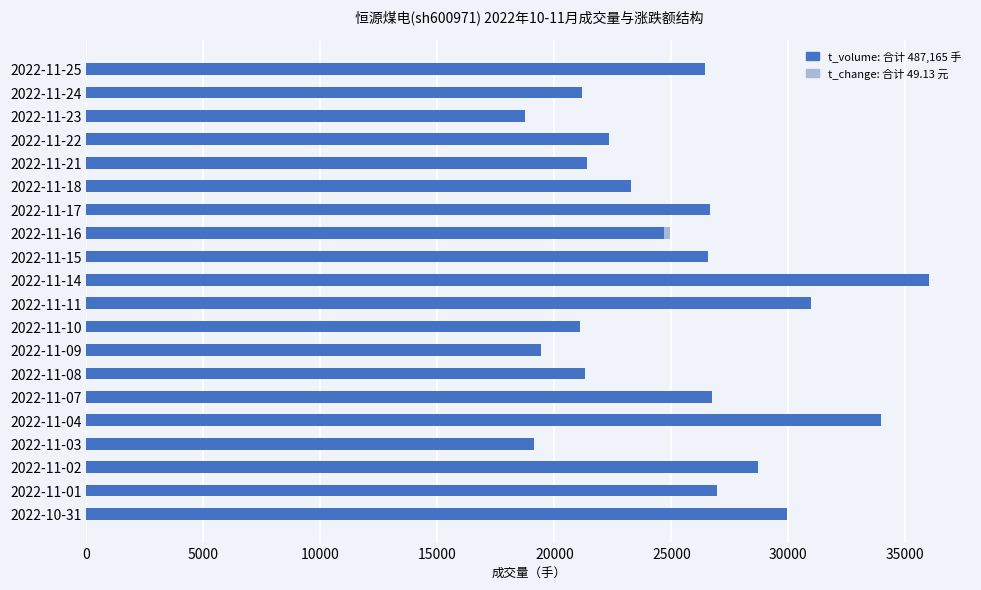

What is the sum of all t_volume（万手） values?

487165.0